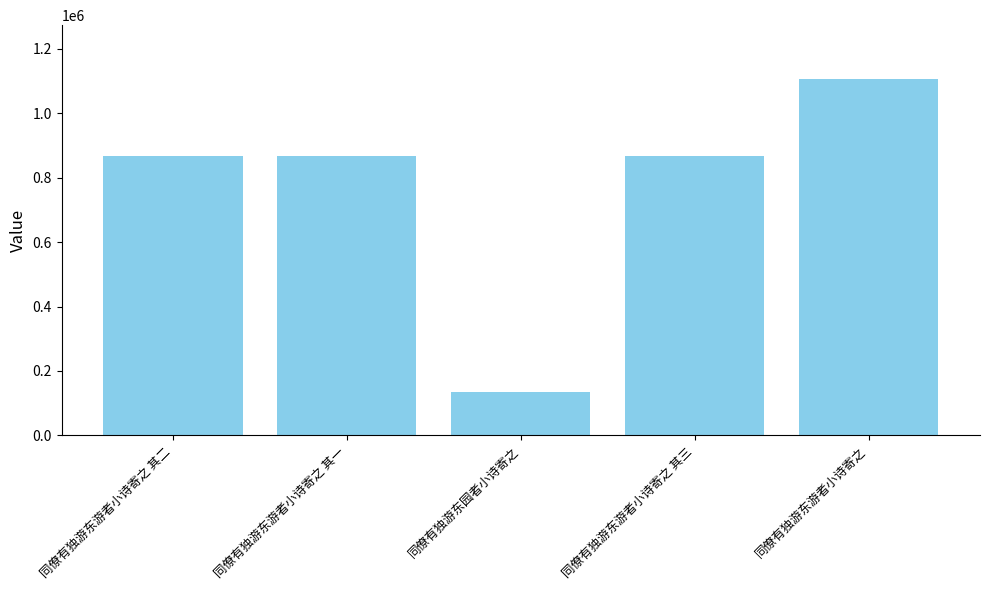

True or false: the data shows 32579 at 同僚有独游东园者小诗寄之.

False